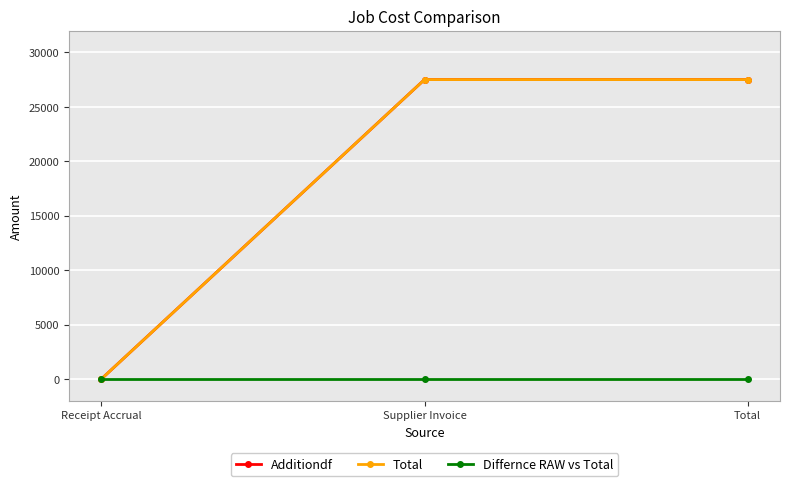

Does the chart have visible grid lines?

Yes